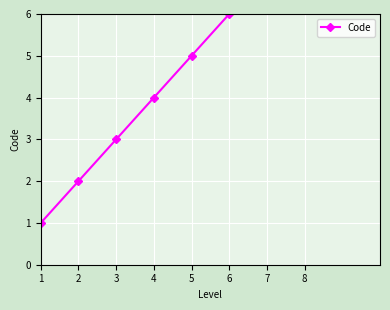

Rank the categories by value from highest to lowest.

8, 7, 6, 5, 4, 3, 2, 1